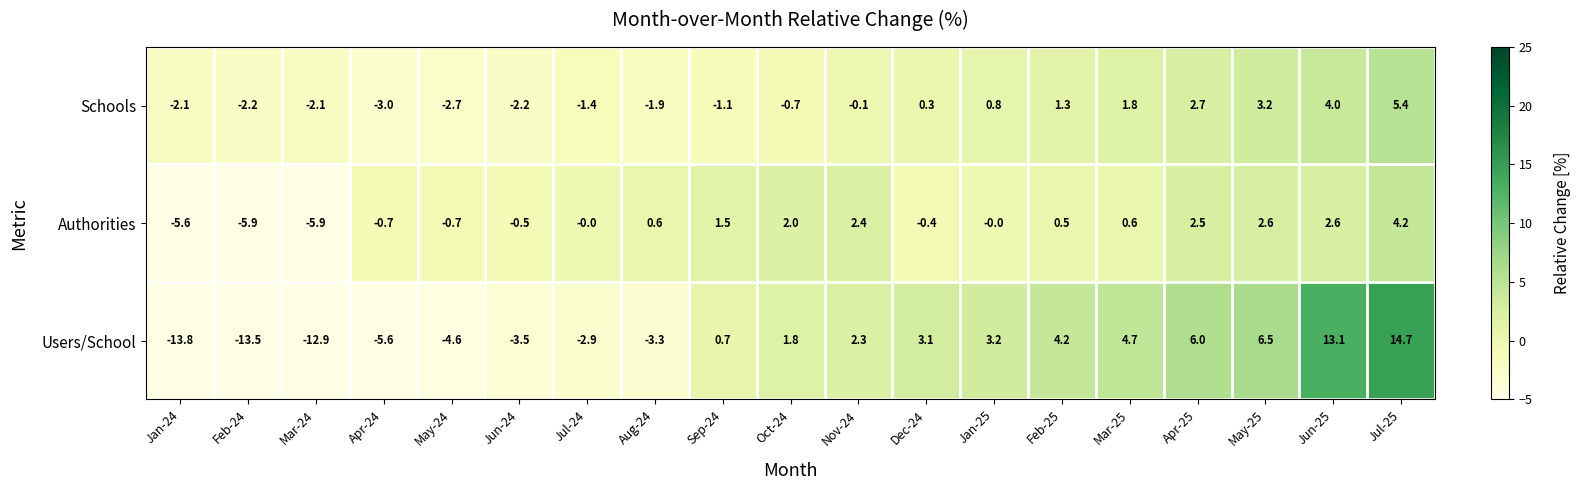

What is the difference between the Schools values at Mar-25 and Apr-24?

4.8